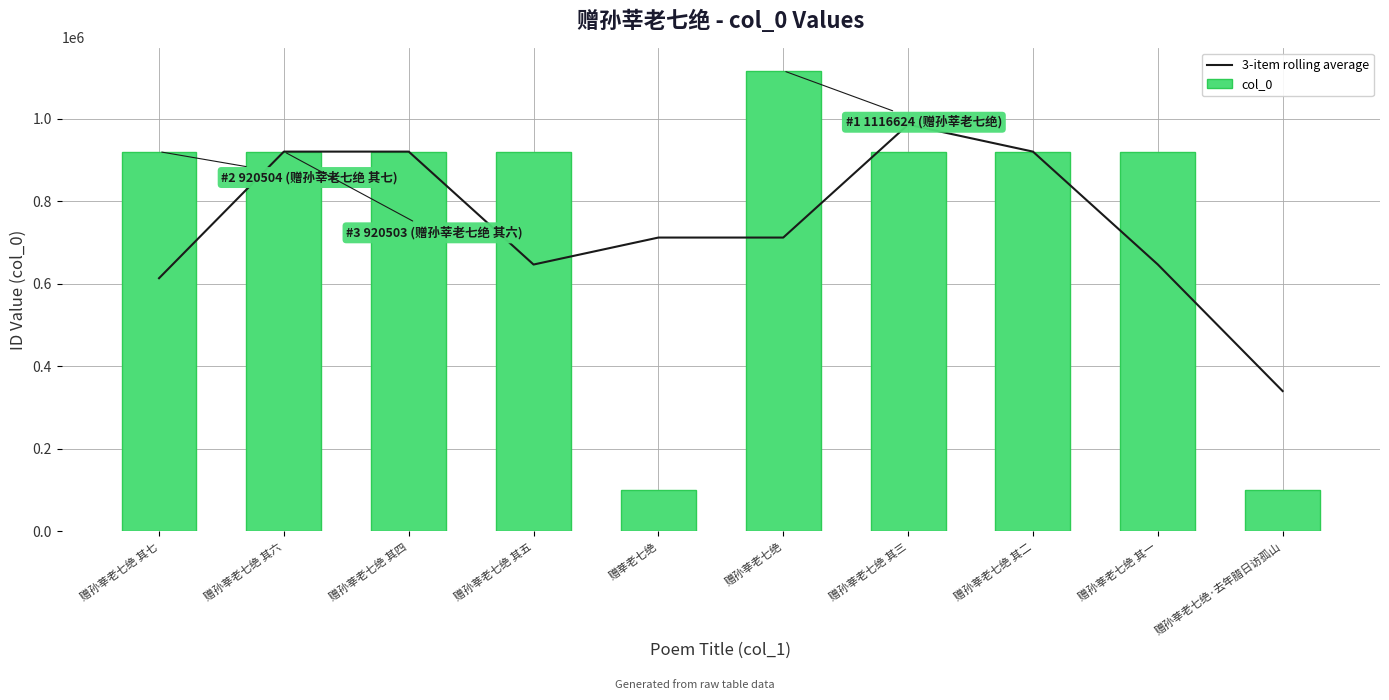

What is the total value across all series at 赠孙莘老七绝?

1828832.0